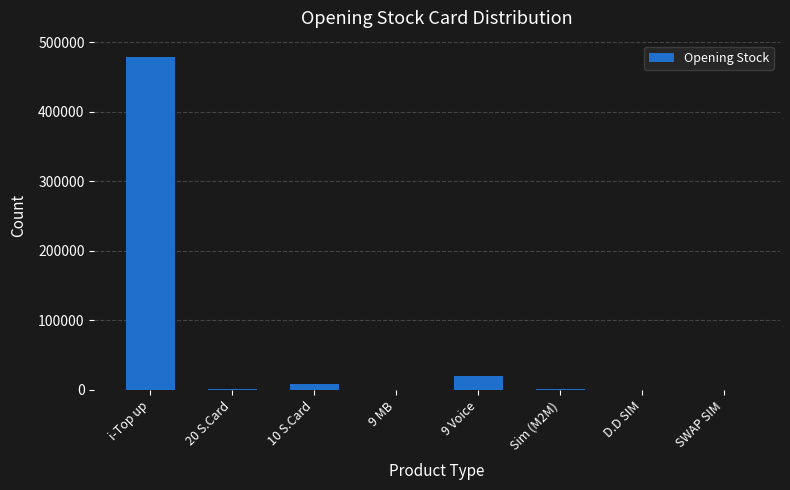

Between 9 Voice and i-Top up, which is larger?

i-Top up